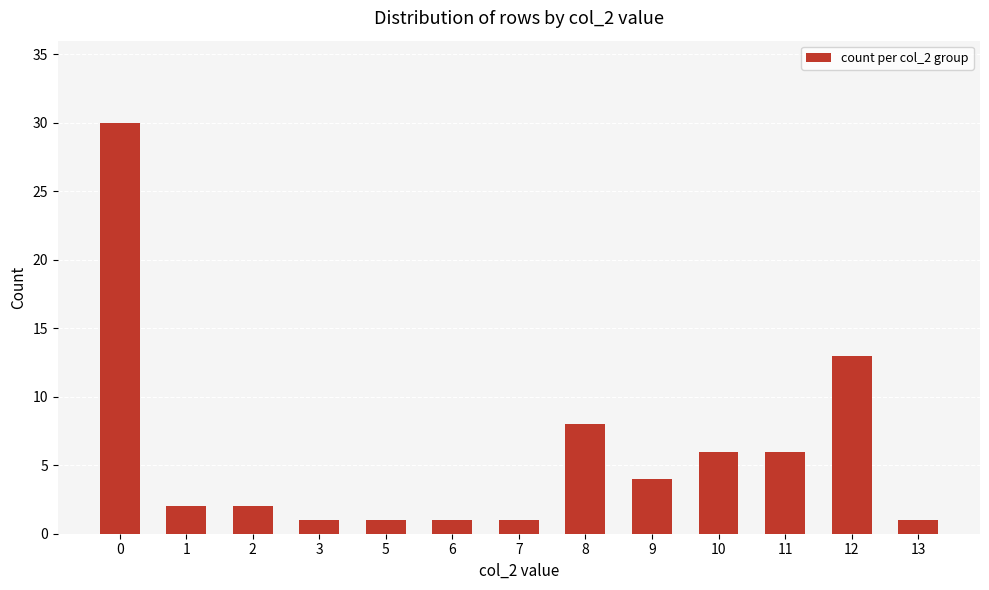

What is the maximum value shown in the chart?

30